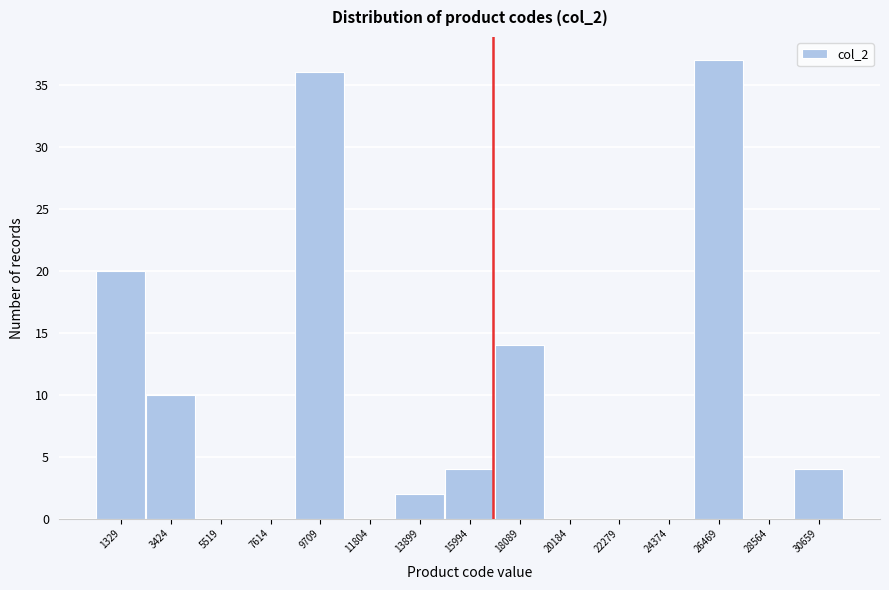

Reading left to right, what are all the values shown in this chart?

1329=20	3424=10	5519=0	7614=0	9709=36	11804=0	13899=2	15994=4	18089=14	20184=0	22279=0	24374=0	26469=37	28564=0	30659=4